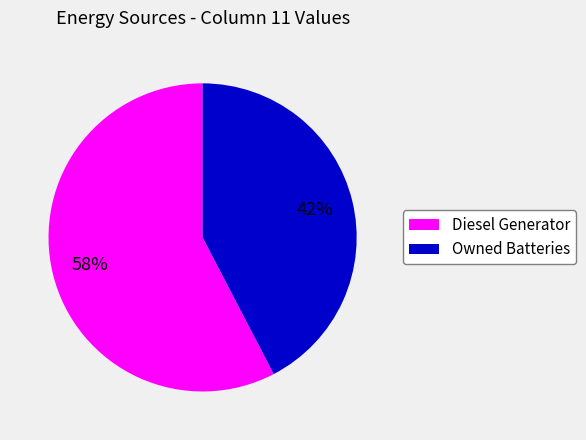

True or false: Owned Batteries accounts for 30% of the total.

False